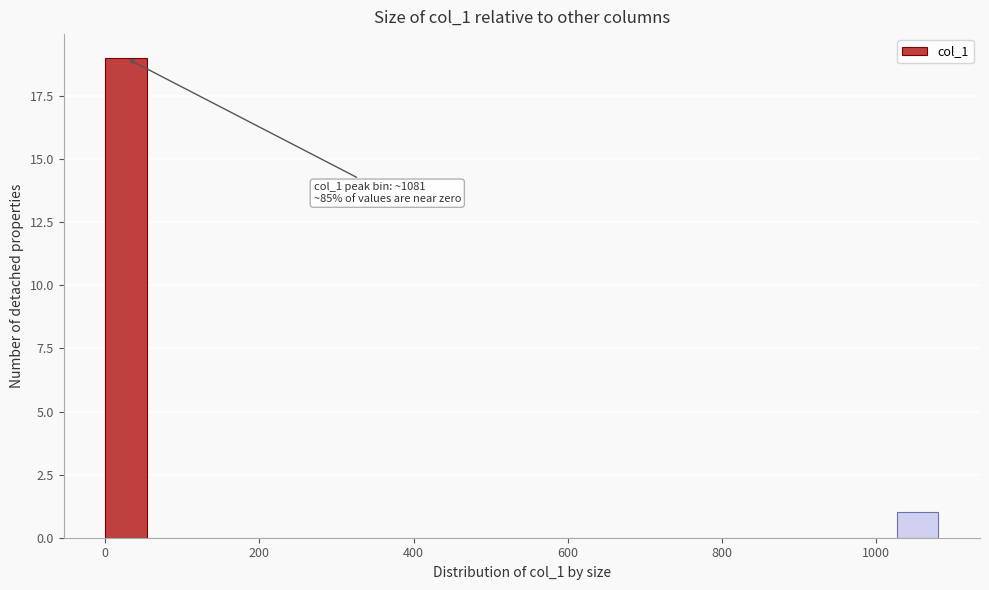

Read against the x-axis, roughly where is the centre of the tallest bar?

20